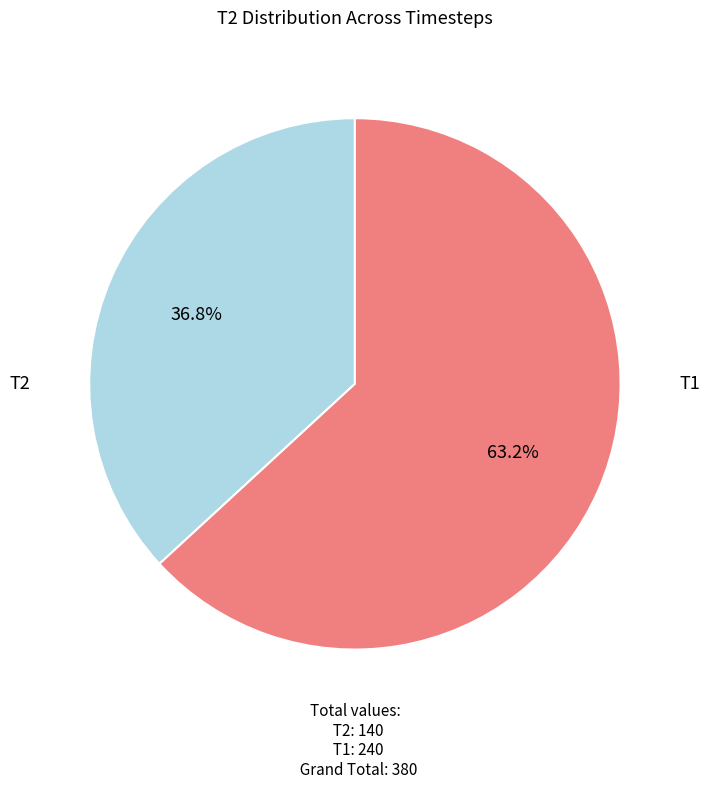

Is there any slice that represents more than half of the pie?

Yes